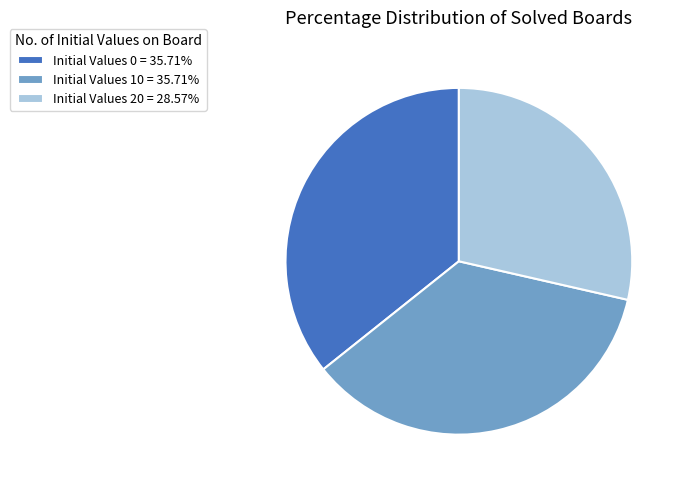

Approximately how many times larger is the value at Initial Values 20 = 28.57% compared to Initial Values 0 = 35.71%?

0.8